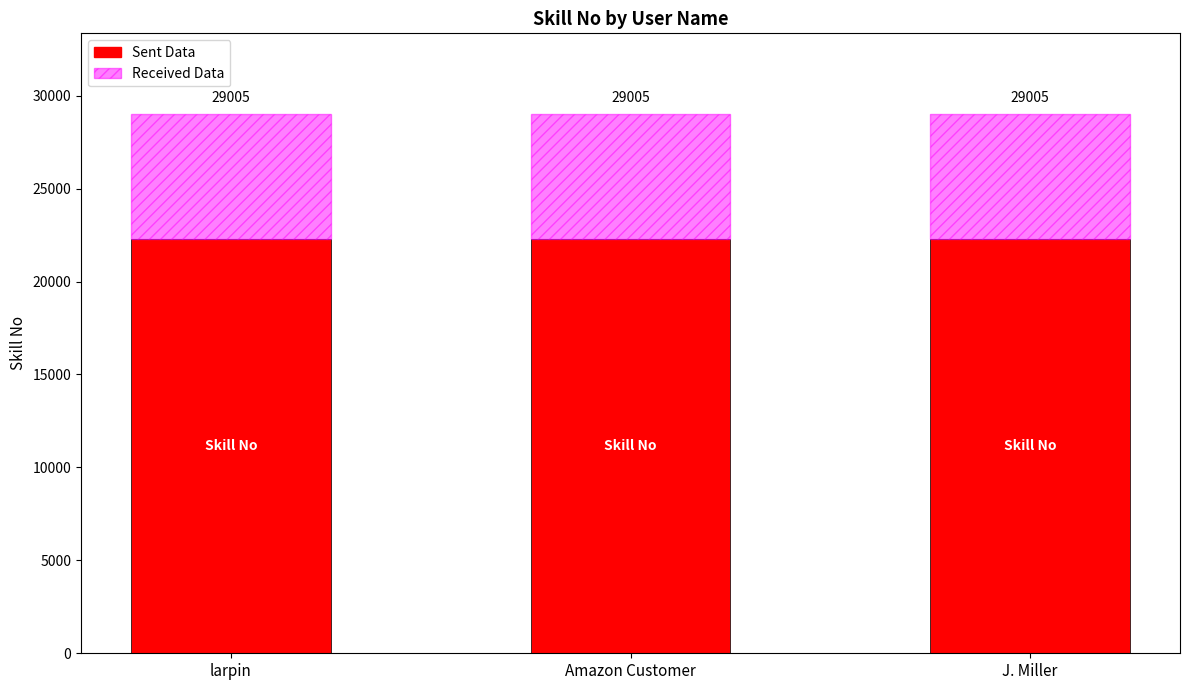

Does the chart contain any negative values?

No